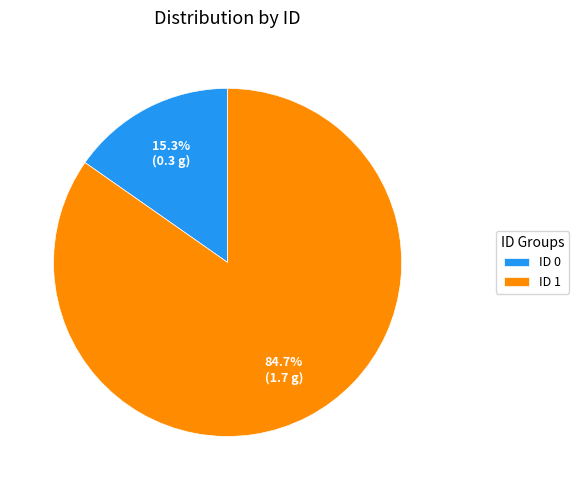

Do ID 1 and ID 0 together represent more than half of the pie?

Yes